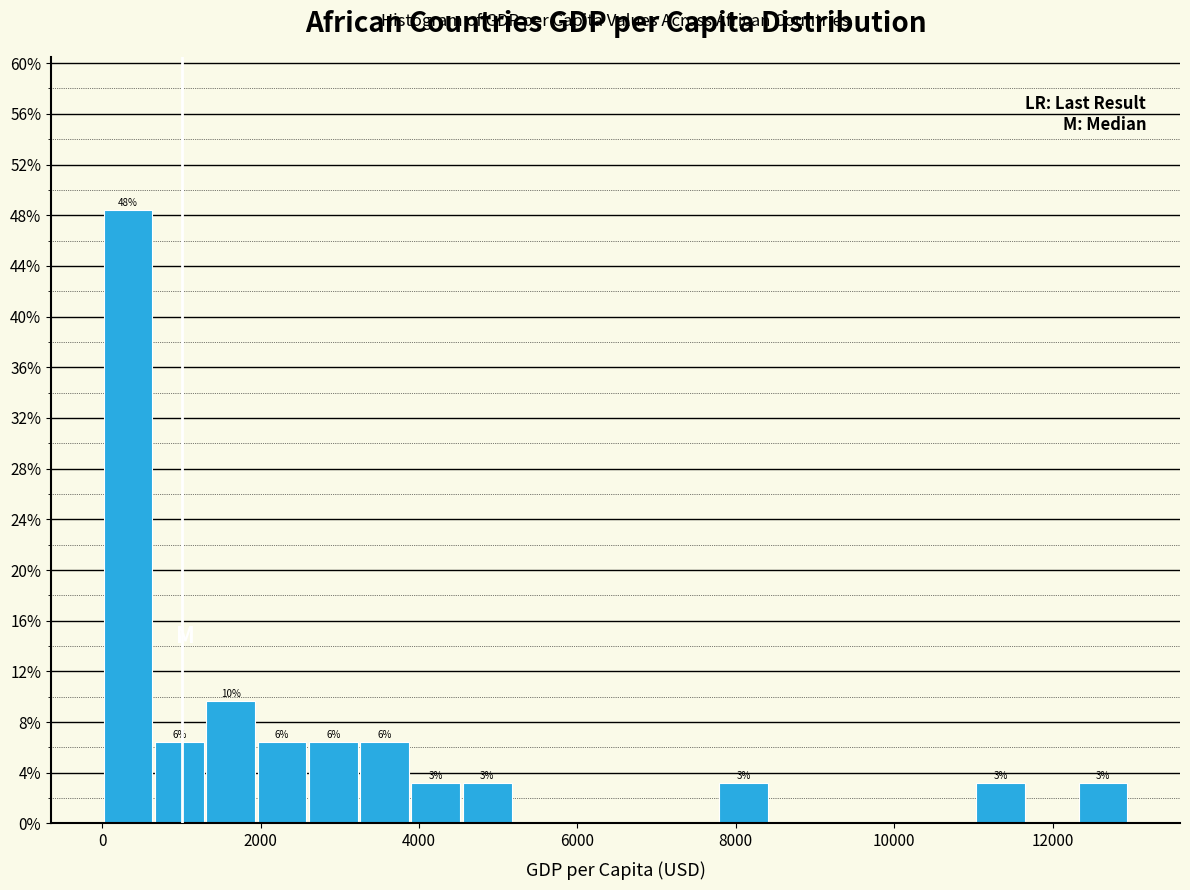

Read against the x-axis, roughly where is the centre of the tallest bar?

400